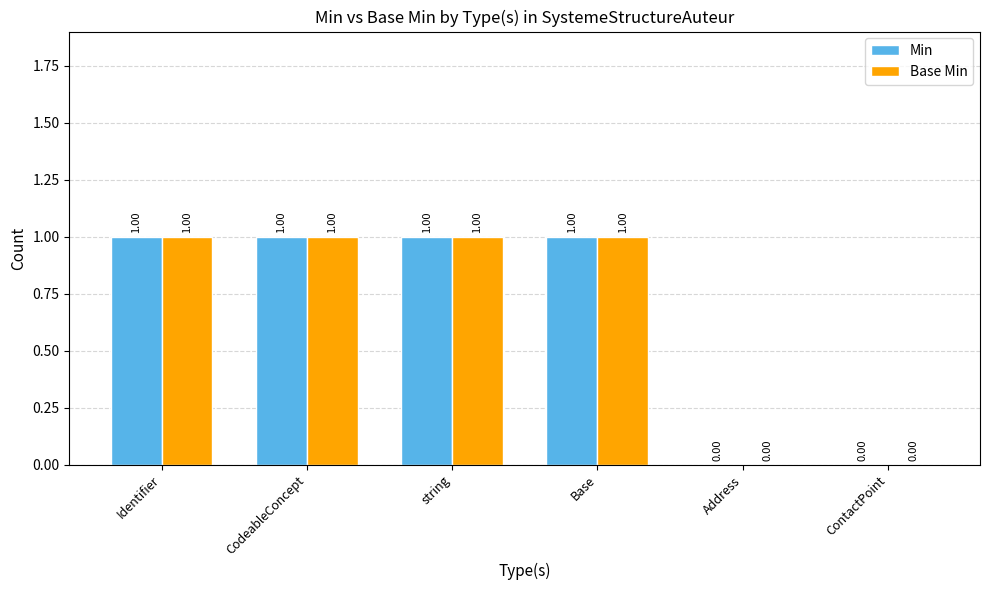

Is the value of Base Min at Base greater than the value of Min at ContactPoint?

Yes